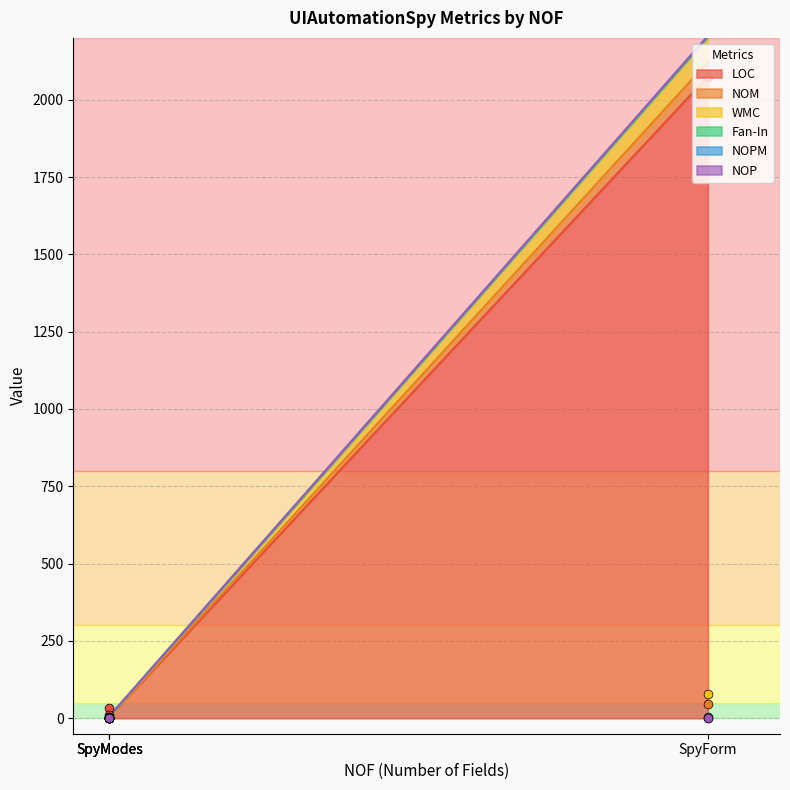

At how many categories does at least one series exceed 1801?

1